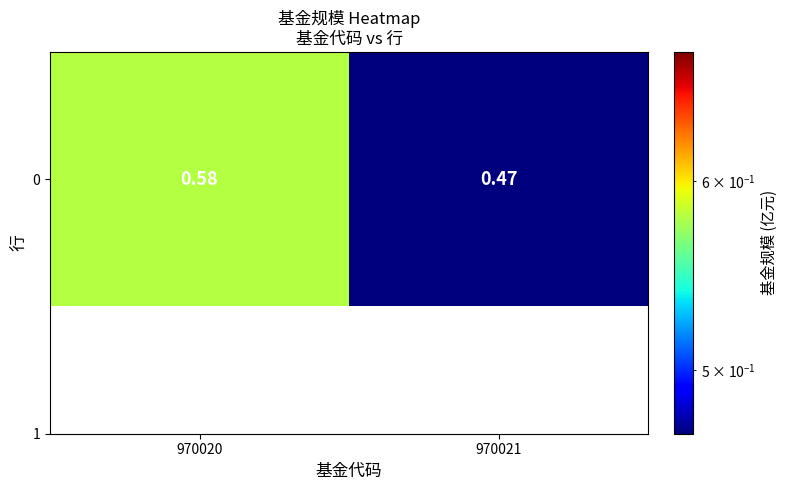

Reading right to left, list all the values displayed in this chart.

970021=0.5	970020=0.6